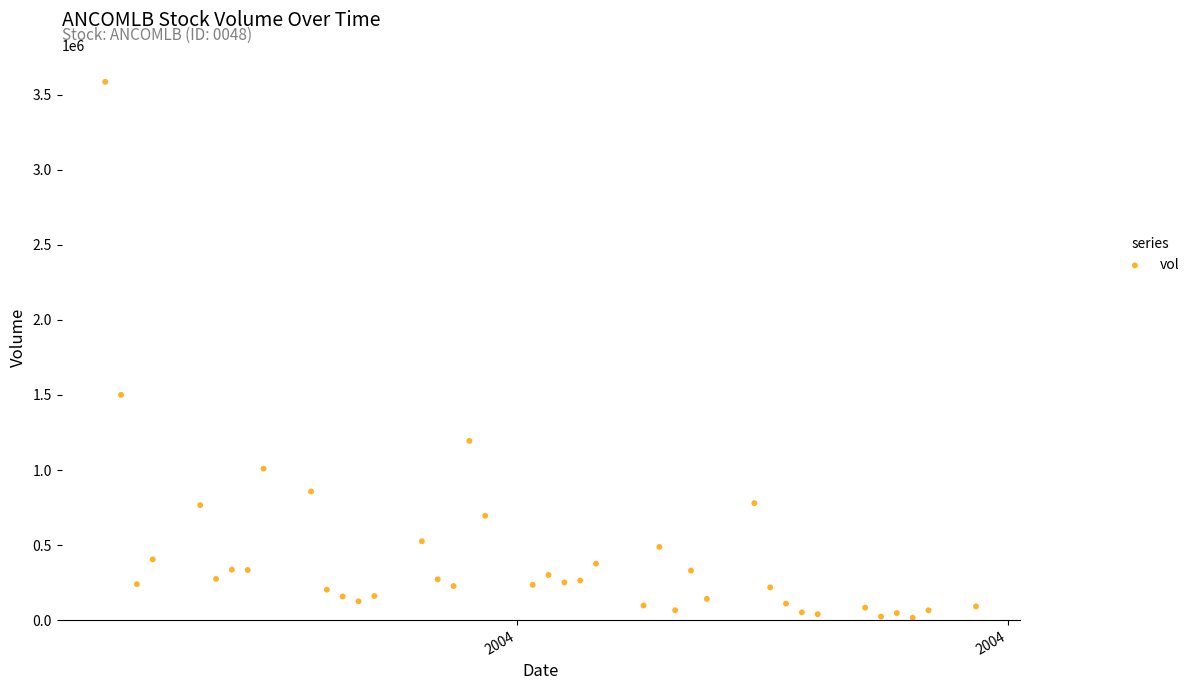

What is the range of X values (max minus min)?

55